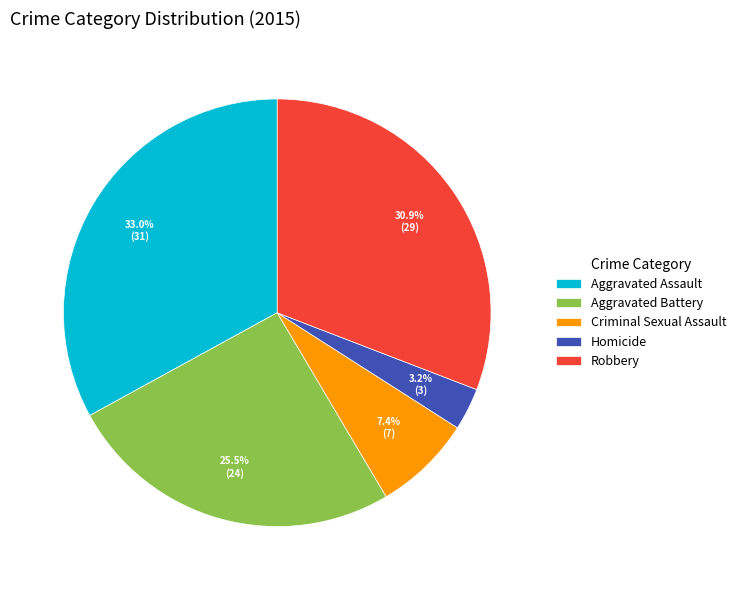

What portion of the pie excludes Aggravated Battery?

74.5%